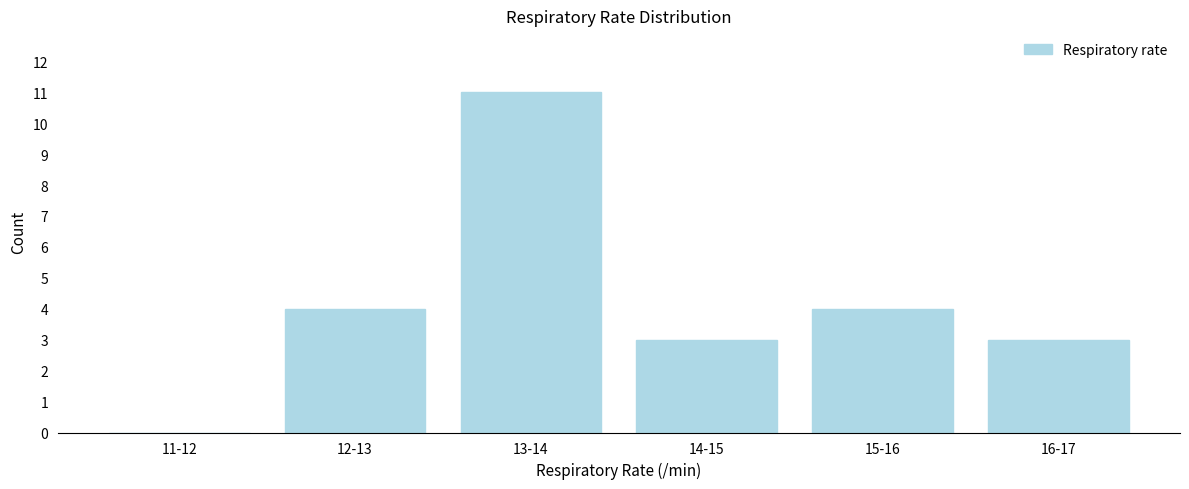

Reading left to right, extract all data points from this chart.

11-12=0	12-13=4	13-14=11	14-15=3	15-16=4	16-17=3